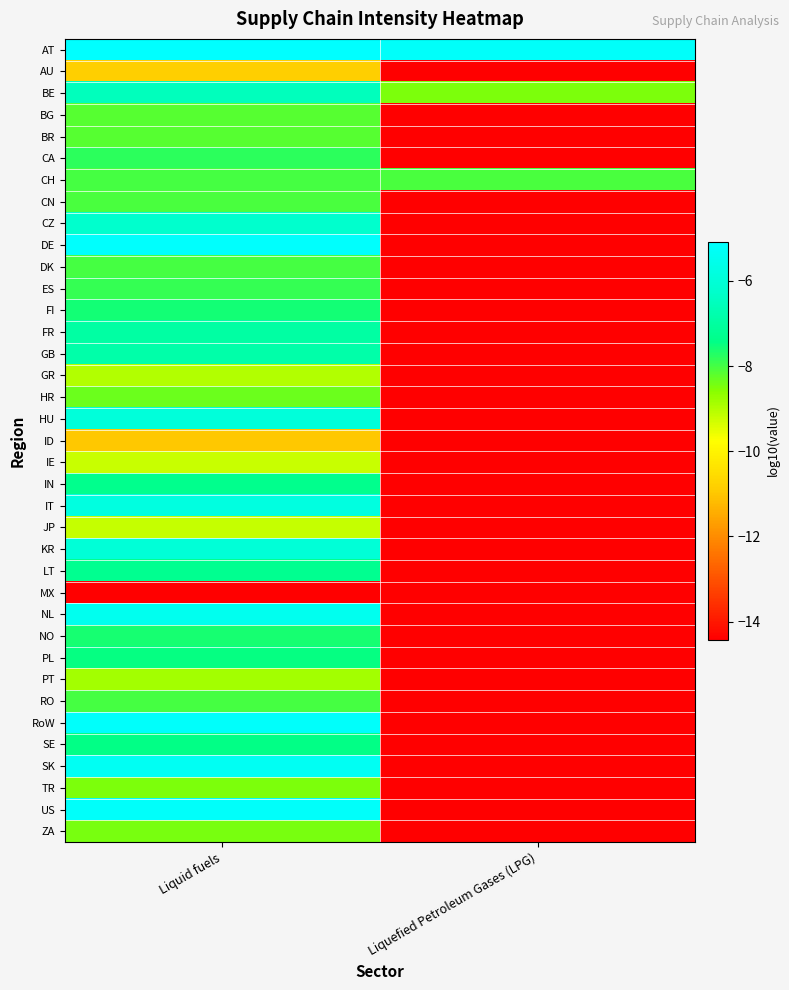

Reading left to right, what are all the values shown in this chart?

AT: Liquid fuels=-5.1	Liquefied Petroleum Gases (LPG)=-5.2
AU: Liquid fuels=-10.8	Liquefied Petroleum Gases (LPG)=-20.0
BE: Liquid fuels=-6.5	Liquefied Petroleum Gases (LPG)=-8.5
BG: Liquid fuels=-8.2	Liquefied Petroleum Gases (LPG)=-20.0
BR: Liquid fuels=-8.2	Liquefied Petroleum Gases (LPG)=-20.0
CA: Liquid fuels=-7.8	Liquefied Petroleum Gases (LPG)=-20.0
CH: Liquid fuels=-8.0	Liquefied Petroleum Gases (LPG)=-8.0
CN: Liquid fuels=-8.0	Liquefied Petroleum Gases (LPG)=-20.0
CZ: Liquid fuels=-6.2	Liquefied Petroleum Gases (LPG)=-20.0
DE: Liquid fuels=-5.1	Liquefied Petroleum Gases (LPG)=-20.0
DK: Liquid fuels=-8.0	Liquefied Petroleum Gases (LPG)=-20.0
ES: Liquid fuels=-7.9	Liquefied Petroleum Gases (LPG)=-20.0
FI: Liquid fuels=-7.6	Liquefied Petroleum Gases (LPG)=-20.0
FR: Liquid fuels=-6.9	Liquefied Petroleum Gases (LPG)=-20.0
GB: Liquid fuels=-6.8	Liquefied Petroleum Gases (LPG)=-20.0
GR: Liquid fuels=-9.0	Liquefied Petroleum Gases (LPG)=-20.0
HR: Liquid fuels=-8.3	Liquefied Petroleum Gases (LPG)=-20.0
HU: Liquid fuels=-5.9	Liquefied Petroleum Gases (LPG)=-20.0
ID: Liquid fuels=-11.0	Liquefied Petroleum Gases (LPG)=-20.0
IE: Liquid fuels=-9.2	Liquefied Petroleum Gases (LPG)=-20.0
IN: Liquid fuels=-7.3	Liquefied Petroleum Gases (LPG)=-20.0
IT: Liquid fuels=-5.8	Liquefied Petroleum Gases (LPG)=-20.0
JP: Liquid fuels=-9.2	Liquefied Petroleum Gases (LPG)=-20.0
KR: Liquid fuels=-6.0	Liquefied Petroleum Gases (LPG)=-20.0
LT: Liquid fuels=-7.3	Liquefied Petroleum Gases (LPG)=-20.0
MX: Liquid fuels=-14.4	Liquefied Petroleum Gases (LPG)=-20.0
NL: Liquid fuels=-5.5	Liquefied Petroleum Gases (LPG)=-20.0
NO: Liquid fuels=-7.6	Liquefied Petroleum Gases (LPG)=-20.0
PL: Liquid fuels=-7.5	Liquefied Petroleum Gases (LPG)=-20.0
PT: Liquid fuels=-8.9	Liquefied Petroleum Gases (LPG)=-20.0
RO: Liquid fuels=-8.0	Liquefied Petroleum Gases (LPG)=-20.0
RoW: Liquid fuels=-5.2	Liquefied Petroleum Gases (LPG)=-20.0
SE: Liquid fuels=-7.4	Liquefied Petroleum Gases (LPG)=-20.0
SK: Liquid fuels=-5.3	Liquefied Petroleum Gases (LPG)=-20.0
TR: Liquid fuels=-8.5	Liquefied Petroleum Gases (LPG)=-20.0
US: Liquid fuels=-5.2	Liquefied Petroleum Gases (LPG)=-20.0
ZA: Liquid fuels=-8.5	Liquefied Petroleum Gases (LPG)=-20.0